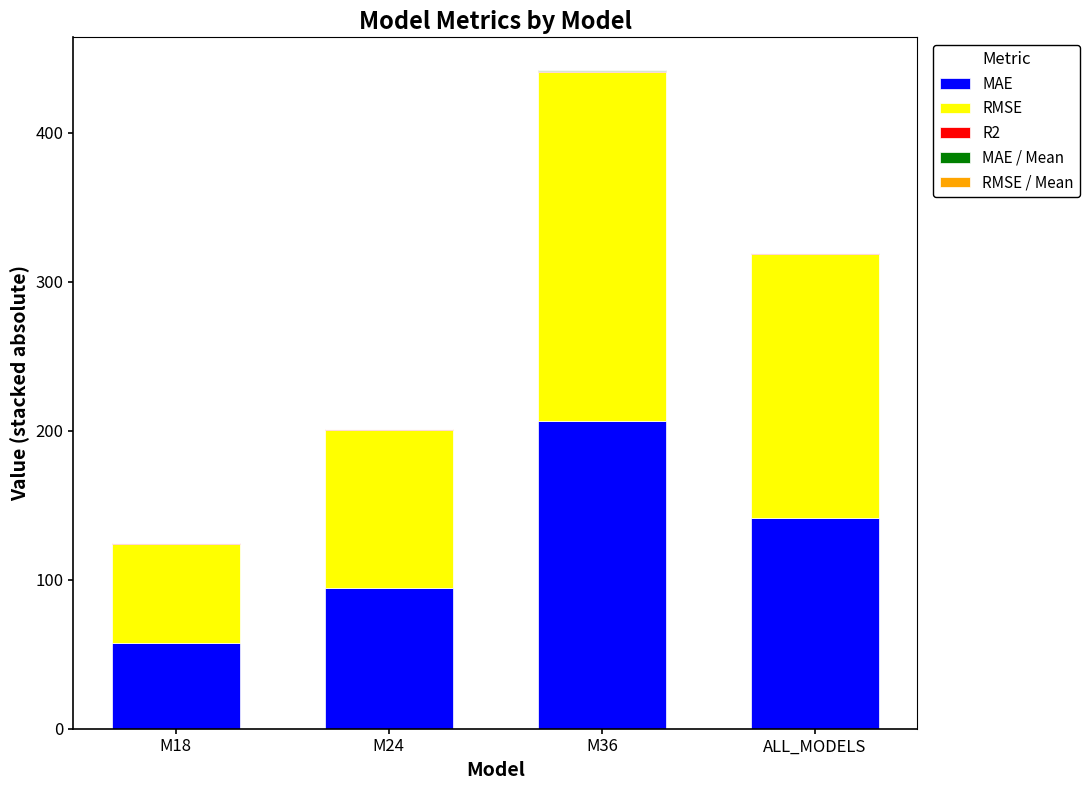

How many distinct data groups are displayed?

5